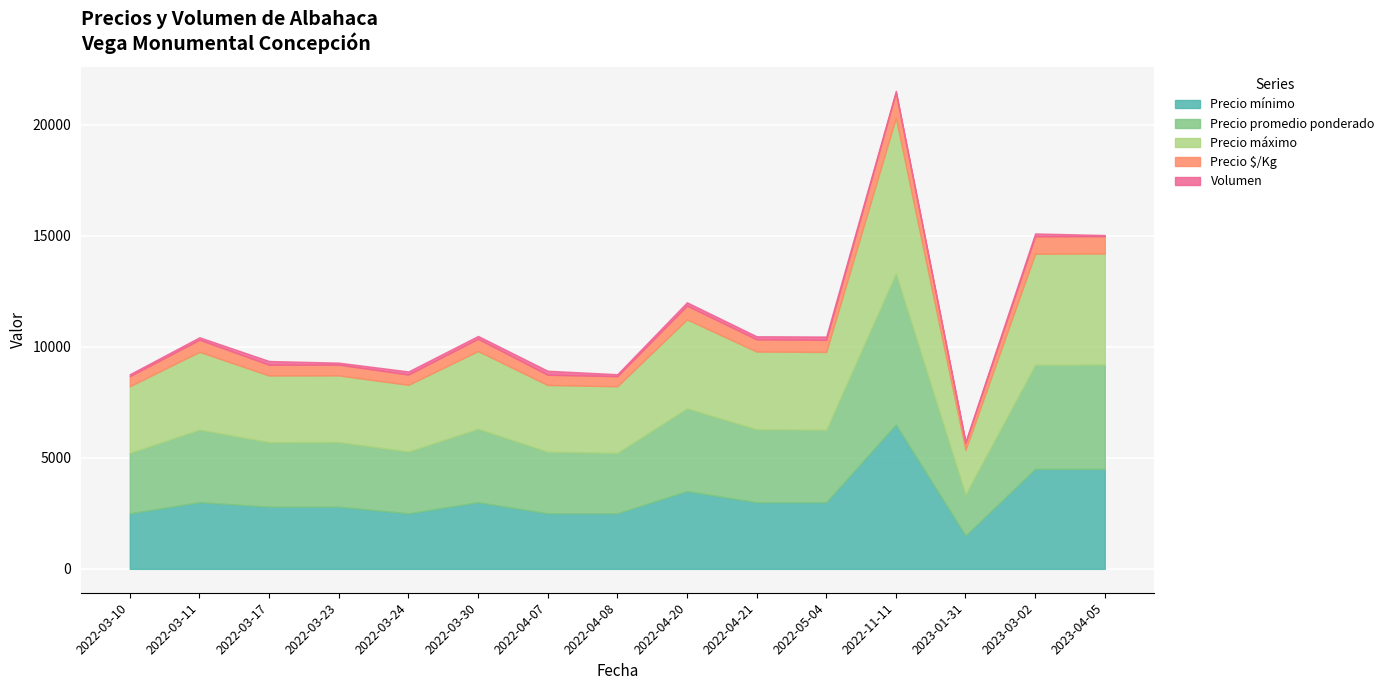

What is the lowest value of the Precio mínimo series?

1500